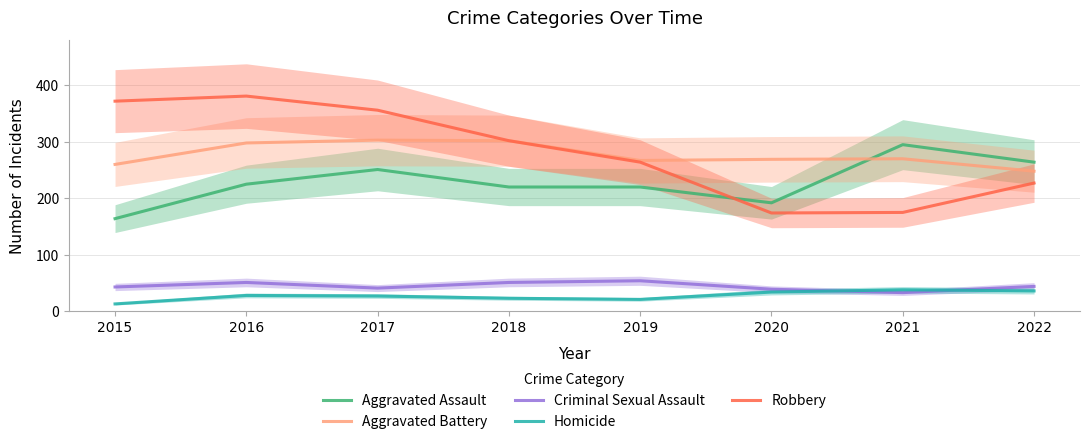

How many data points in Aggravated Battery are less than 270?

4